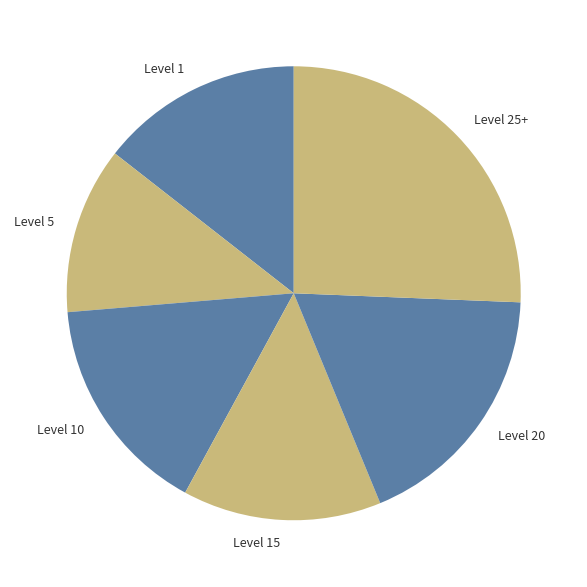

Is the sum of Level 1 and Level 25+ greater than half?

No